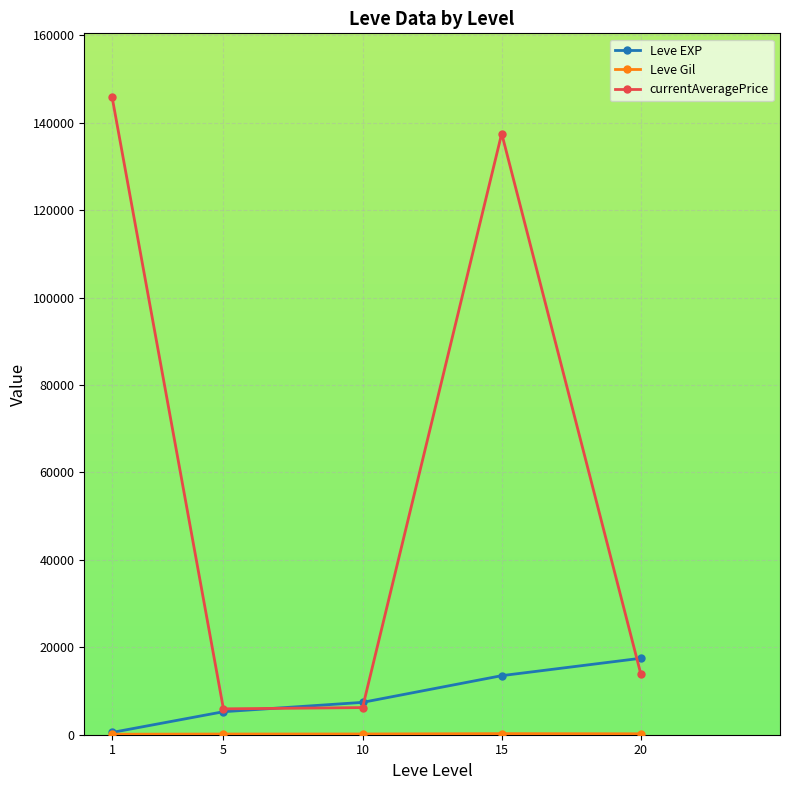

At which label is Leve EXP closest to 9003?

10